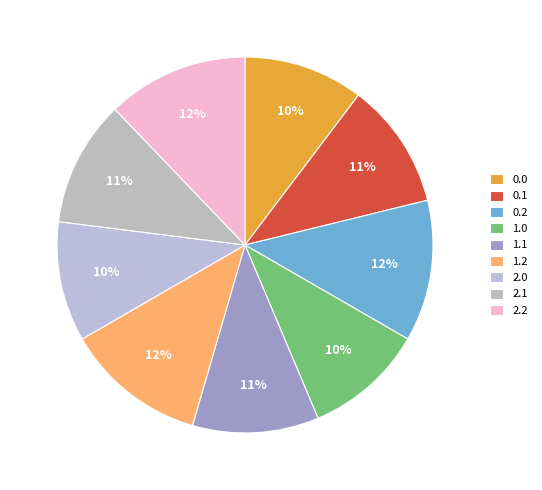

What is the largest slice in the pie chart?

0.2